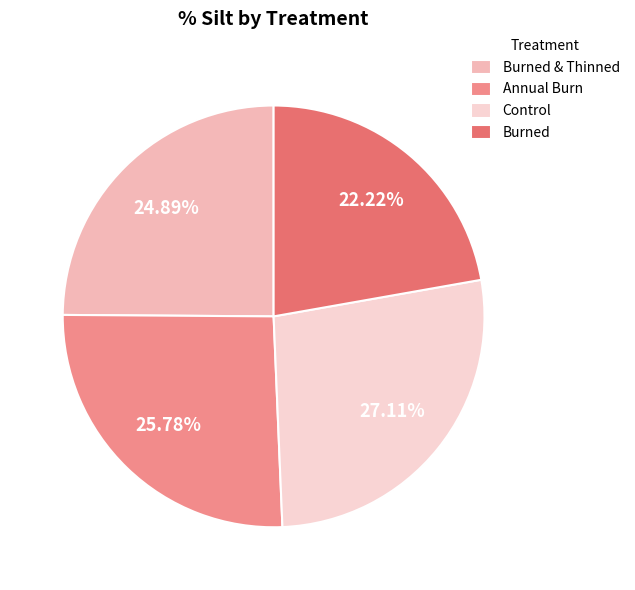

What percentage is the Control slice, to the nearest percent?

27%